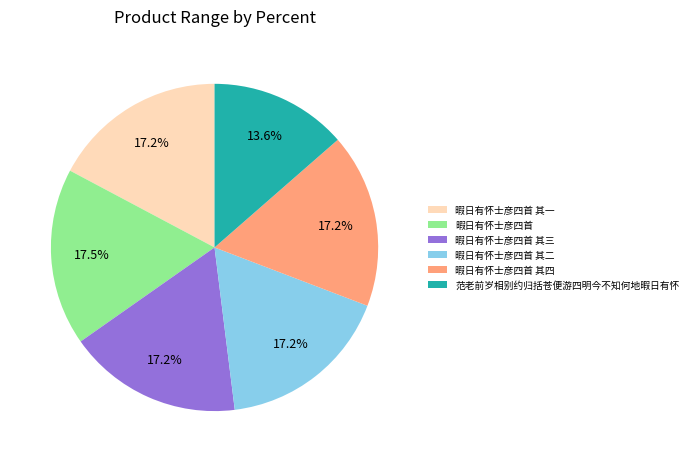

Is there a majority slice in this chart?

No